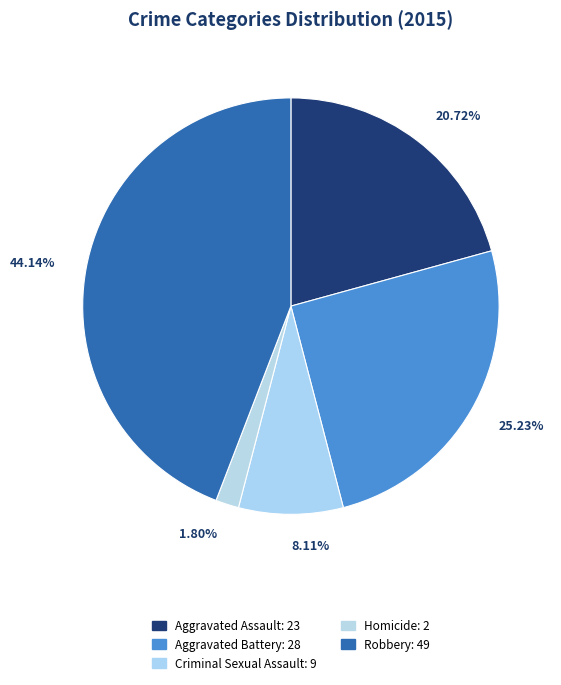

How much of the chart is everything except Criminal Sexual Assault?

91.9%